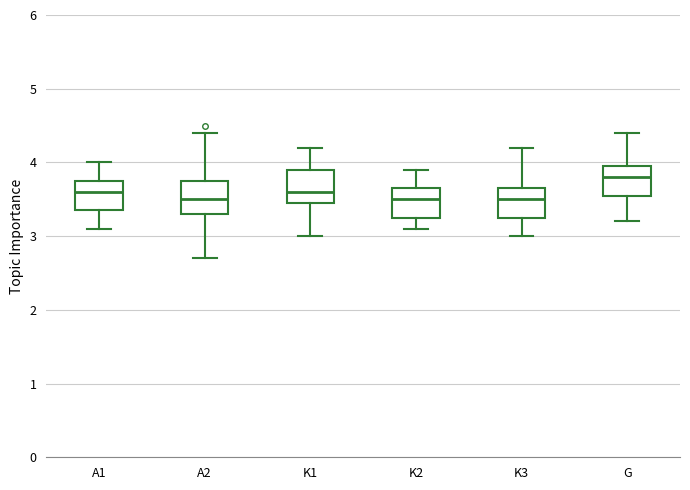

Which box has the highest median line?

G